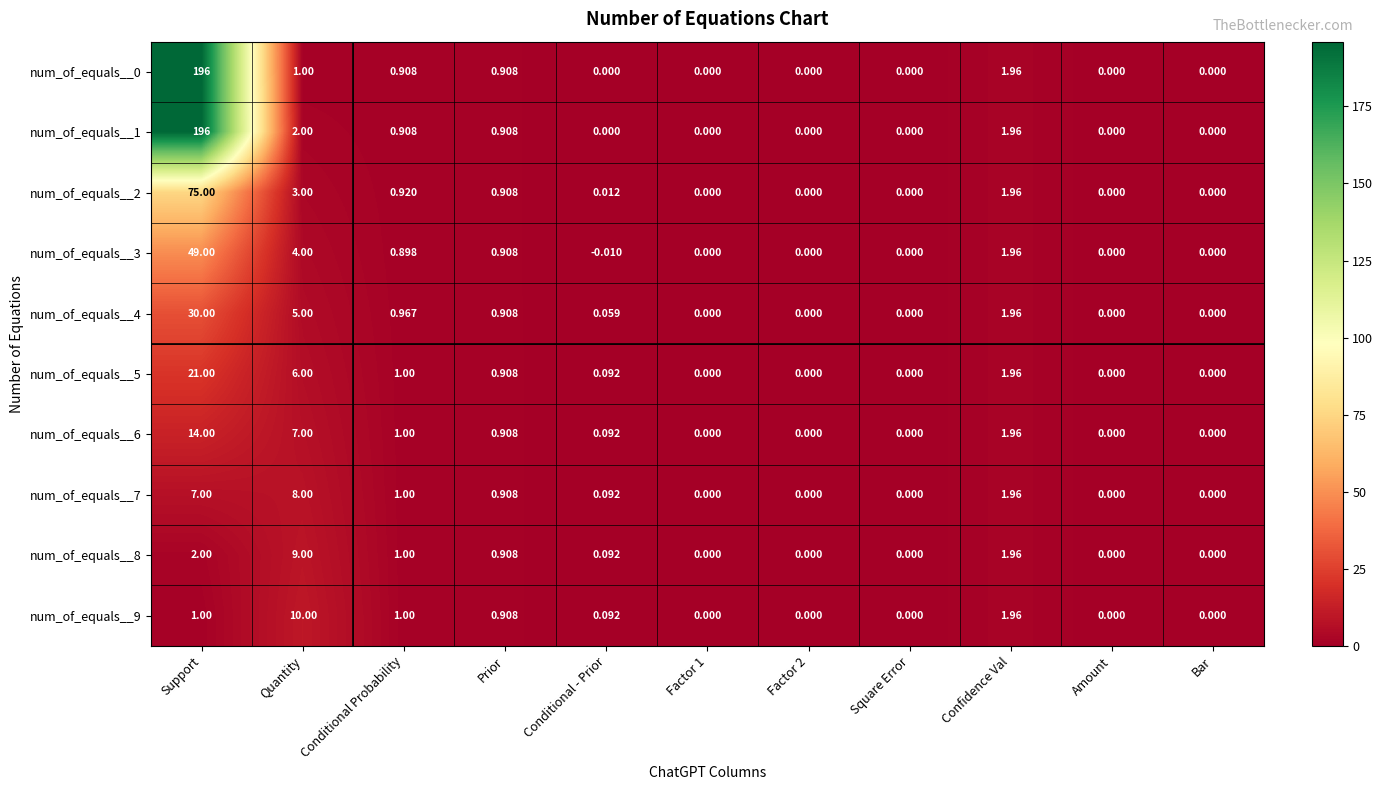

Is the value of num_of_equals__2 at Prior greater than the value of num_of_equals__7 at Square Error?

Yes